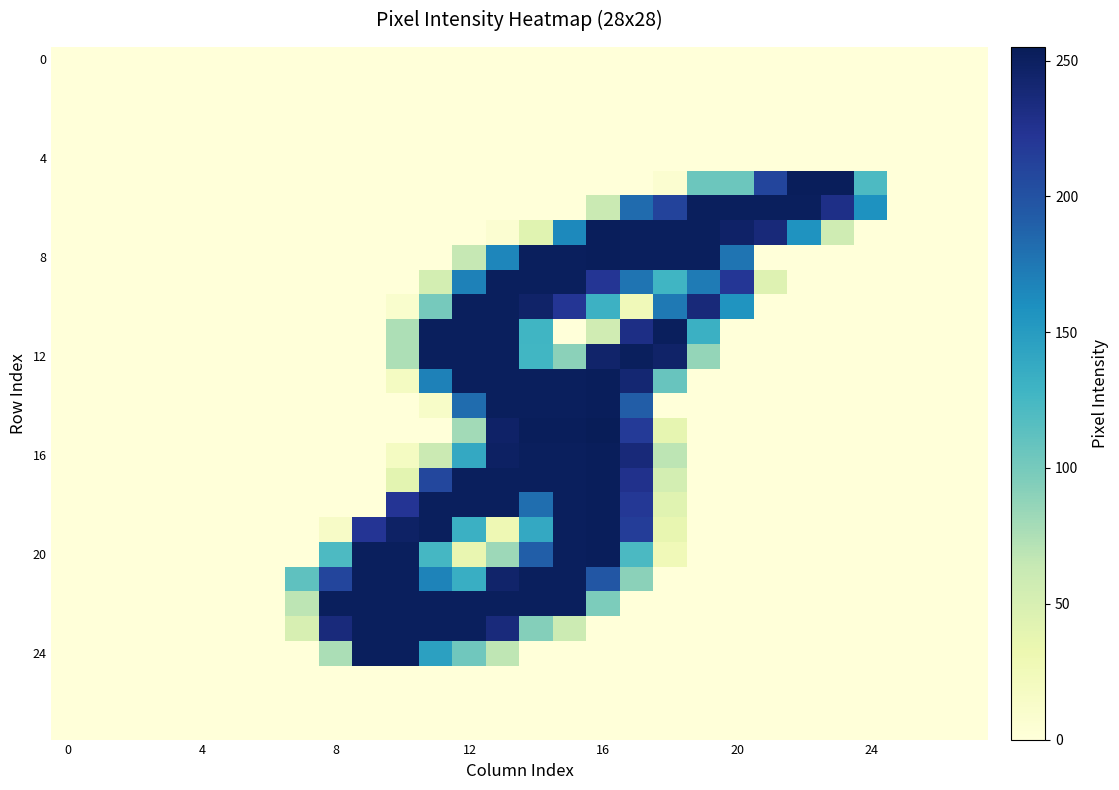

At how many categories does at least one series exceed 16?

18